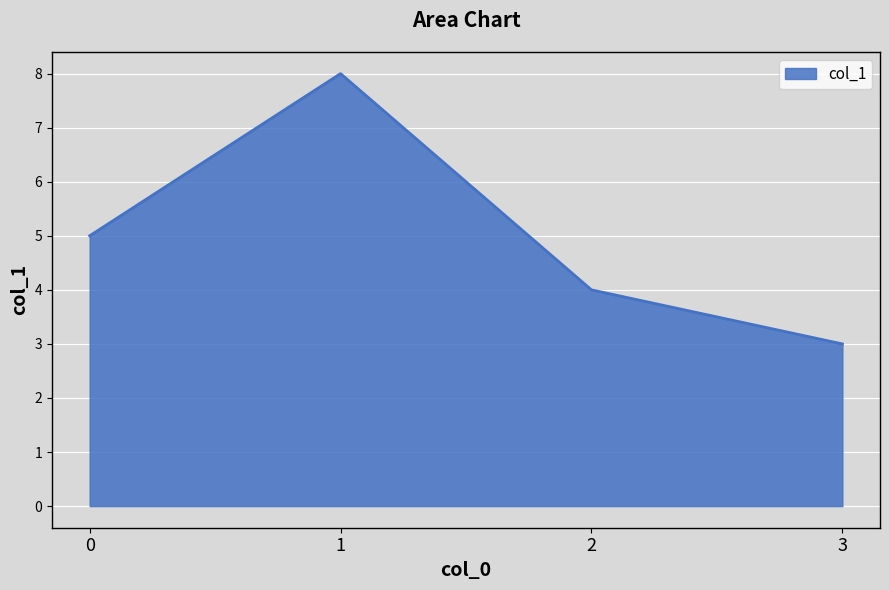

What is the difference between the maximum and minimum values?

5